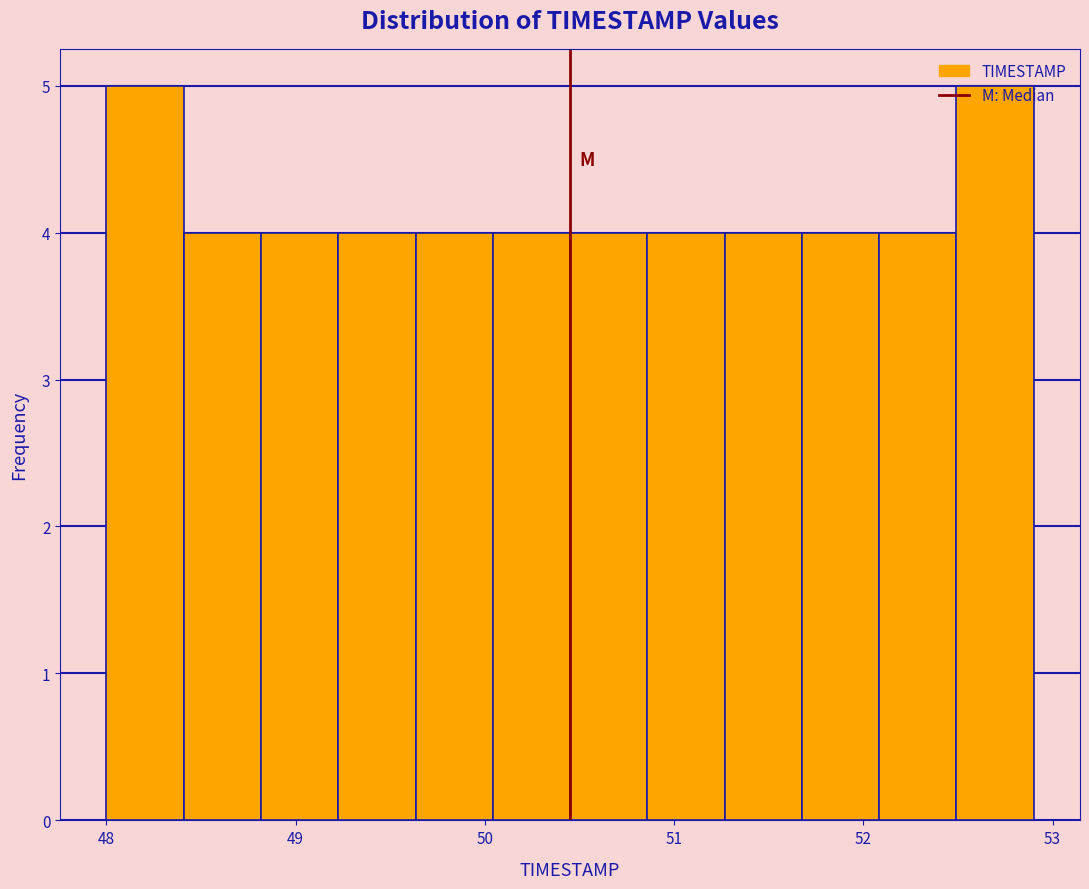

Reading left to right, list every bar in this chart as the range it spans on the x-axis followed by its height. Neither the bar edges nor the heights are printed on the chart, so give them approximately, as read against the axes.

48.0 to 48.4: 5
48.4 to 48.8: 4
48.8 to 49.2: 4
49.2 to 49.6: 4
49.6 to 50.0: 4
50.0 to 50.5: 4
50.5 to 50.9: 4
50.9 to 51.3: 4
51.3 to 51.7: 4
51.7 to 52.1: 4
52.1 to 52.5: 4
52.5 to 52.9: 5